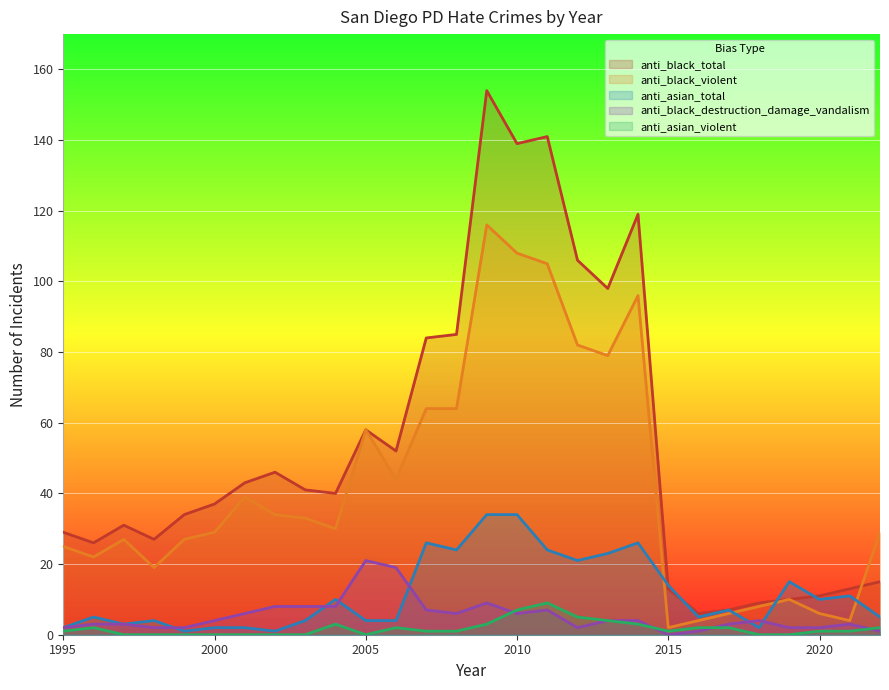

Which series changed the most between 2015 and 2017?

anti_asian_total